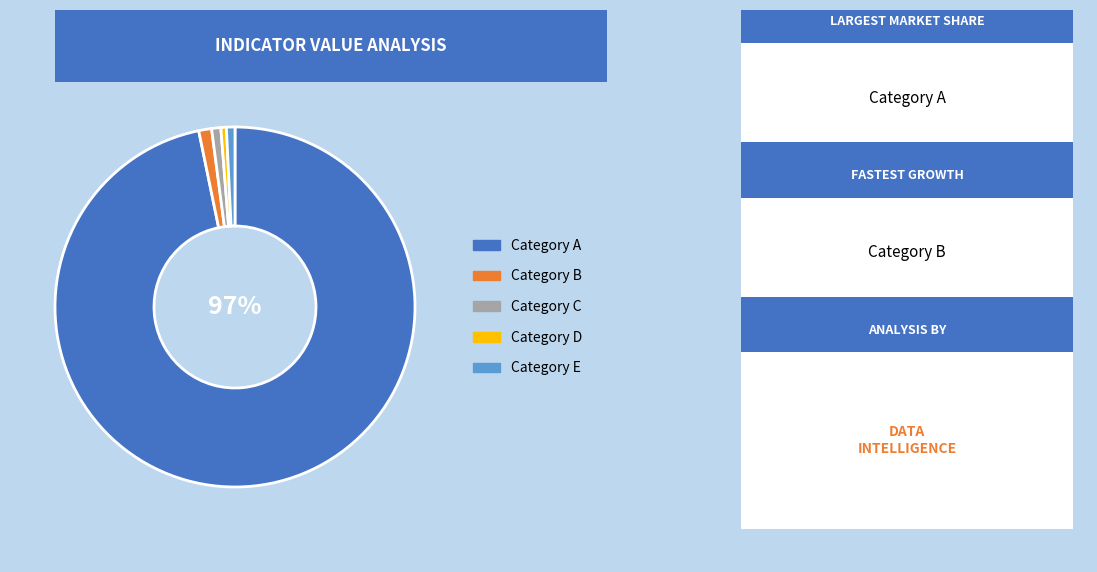

Which slice represents more than half of the pie?

Category A